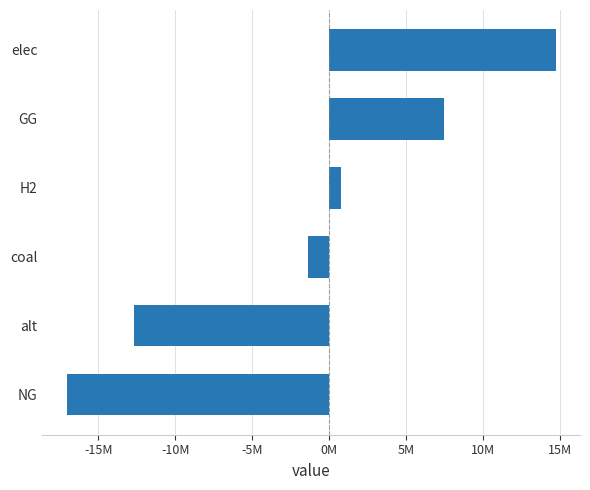

Does the chart contain any negative values?

Yes